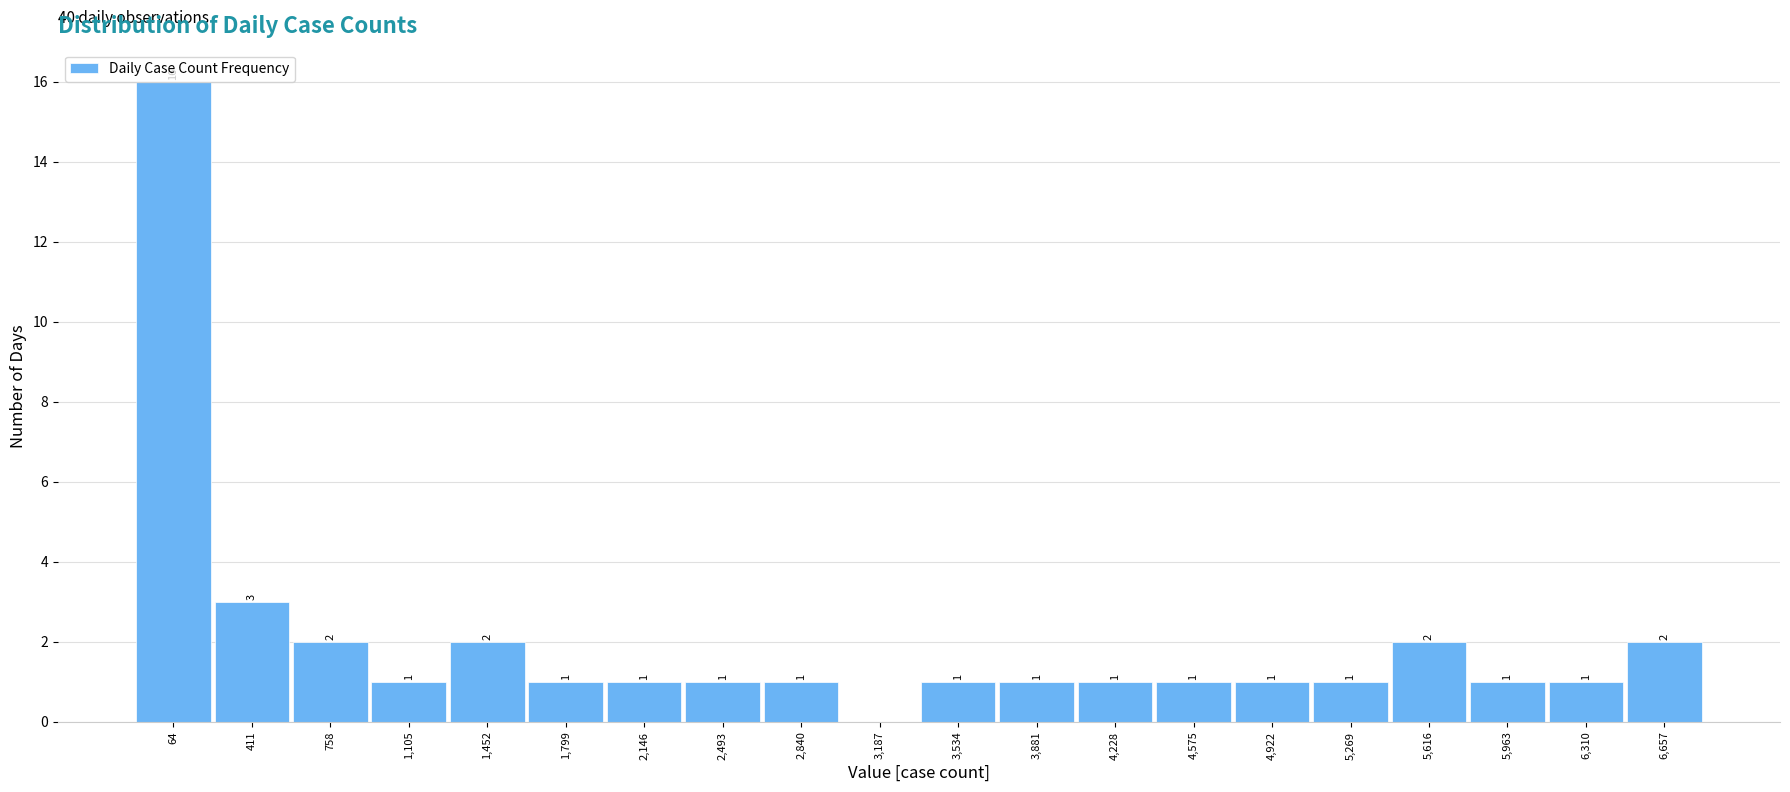

True or false: the data shows 3 at 411.

True